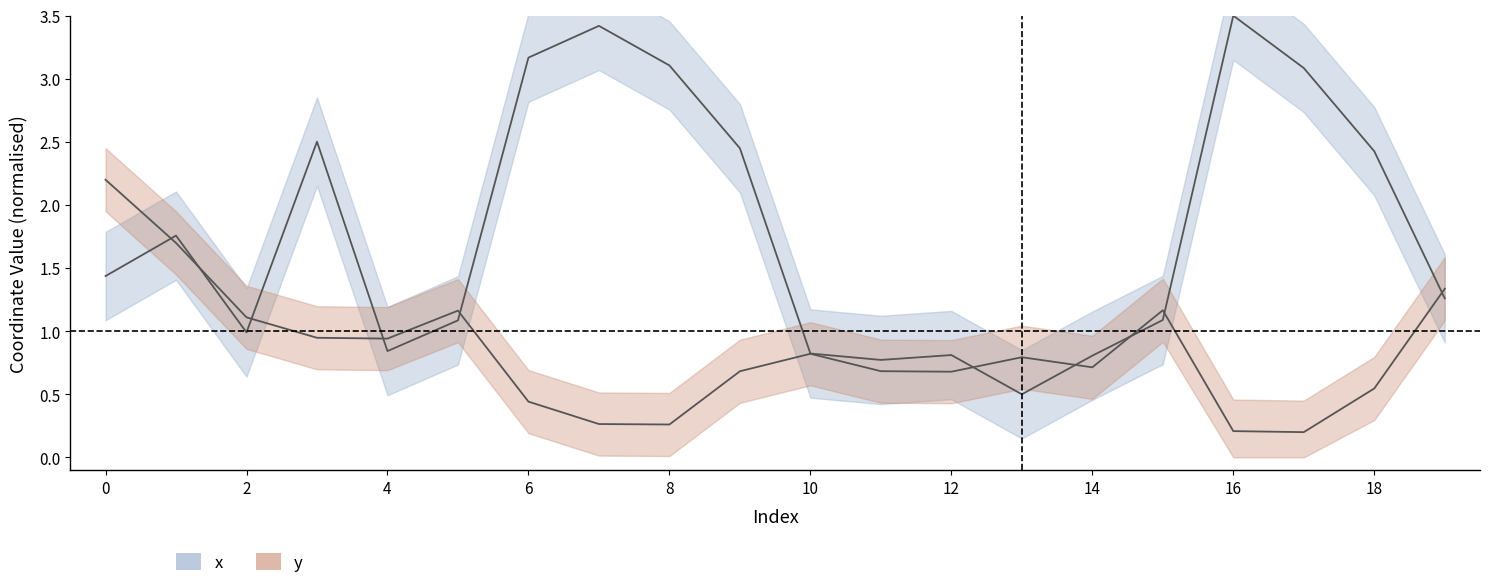

What is the greatest value displayed?

3.5